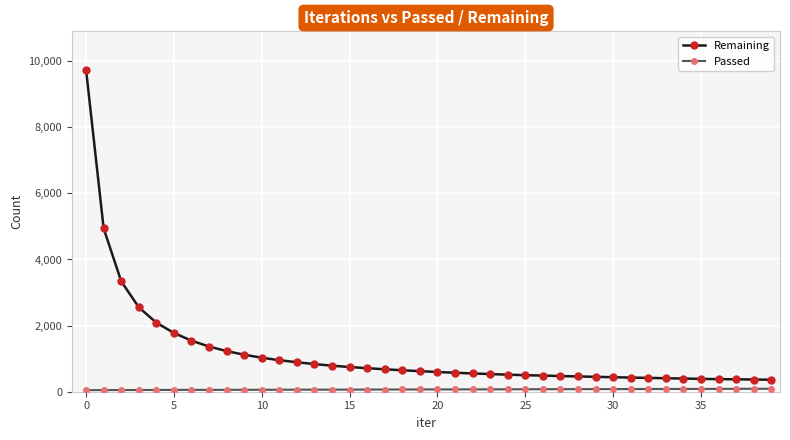

What is the maximum value for Remaining?

9733